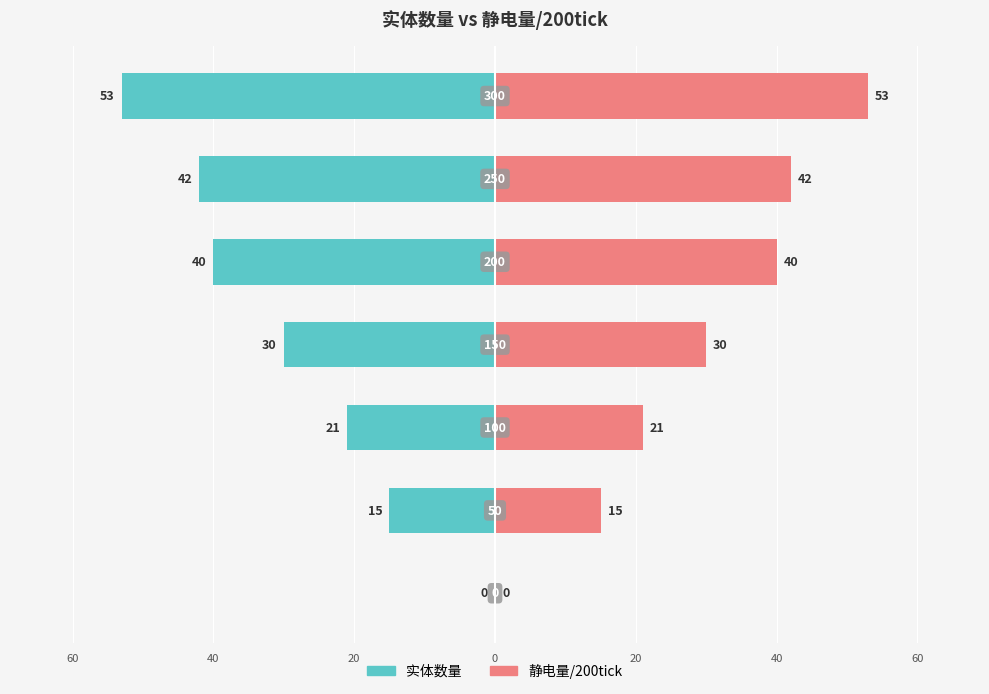

Reading left to right, transcribe all the data shown in this chart.

实体数量: 0	-15	-21	-30	-40	-42	-53
静电量/200tick: 0	15	21	30	40	42	53